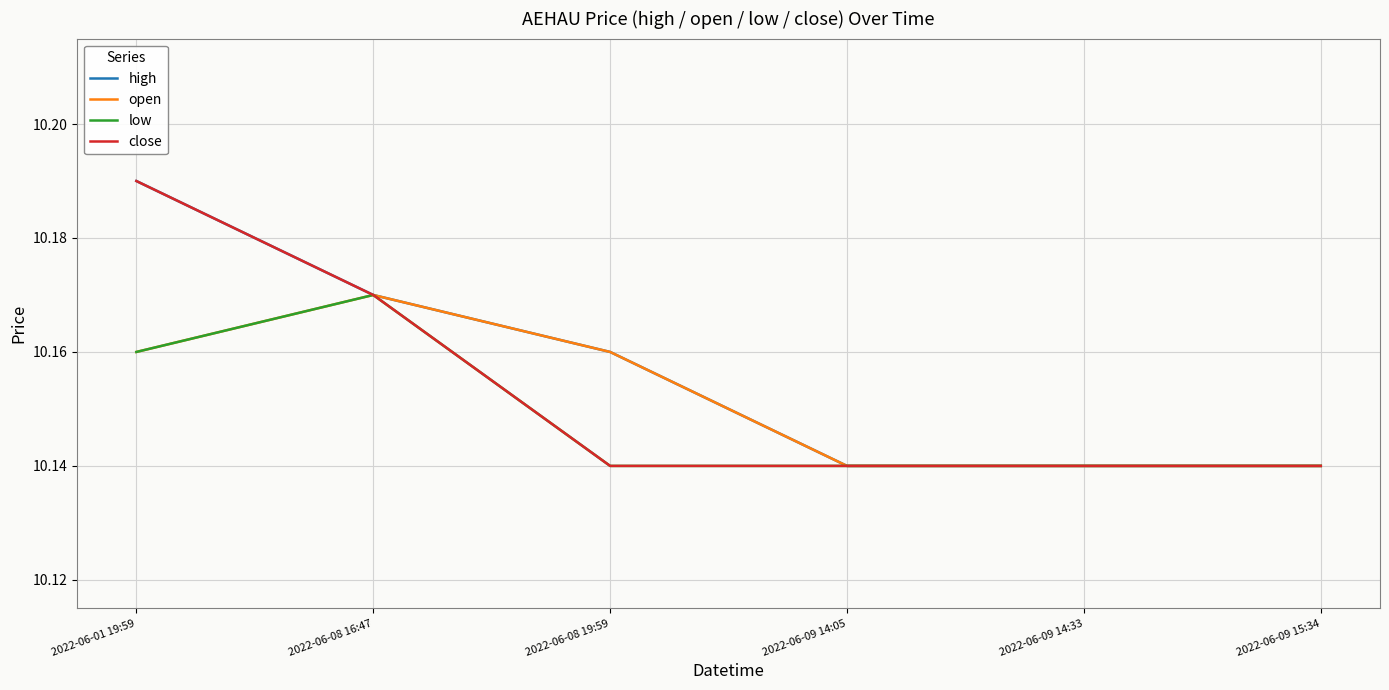

Which category has the highest value across all series?

2022-06-01 19:59